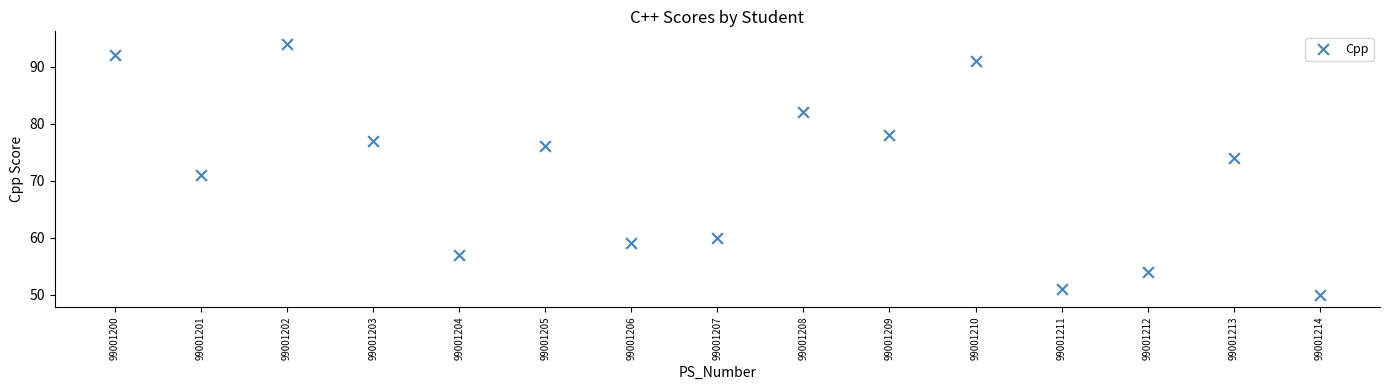

What is the range of Y values (max minus min)?

44